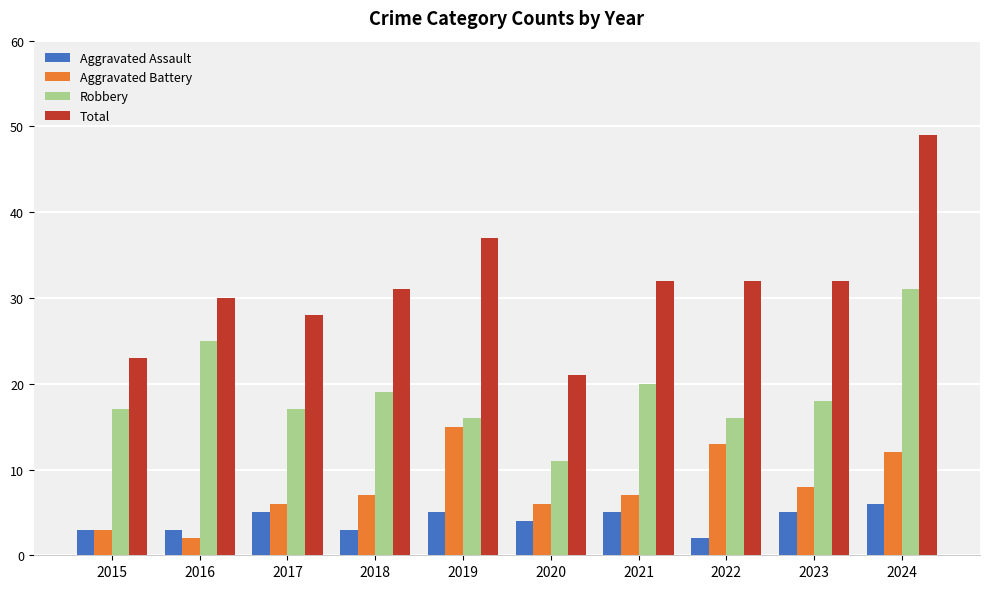

Which series has the widest spread of values?

Total